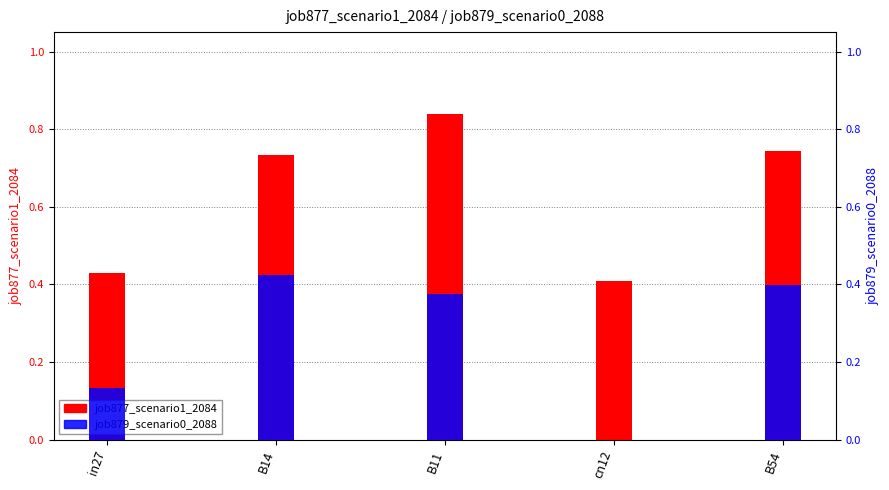

List the series in order of their overall mean, lowest first.

job879_scenario0_2088, job877_scenario1_2084